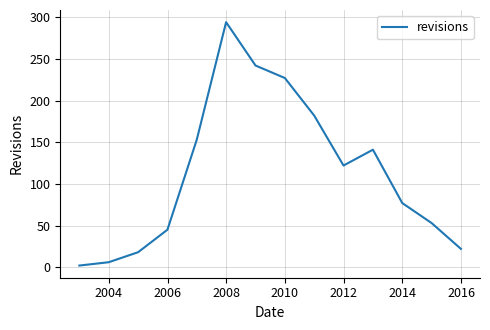

What is the smallest value displayed?

2